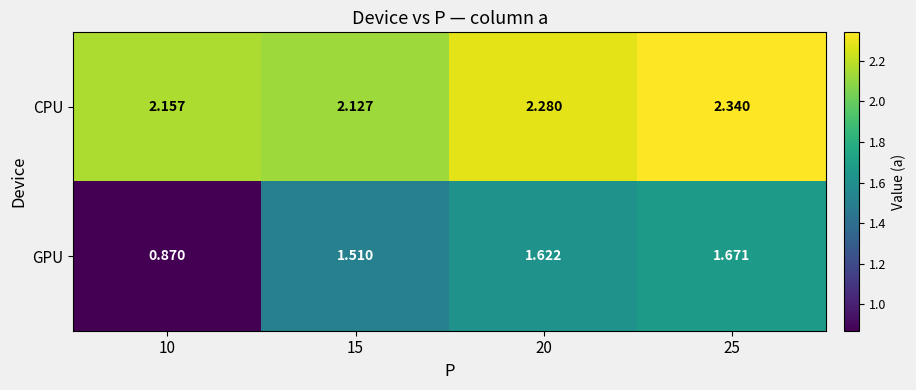

List the series in order of their overall mean, highest first.

CPU, GPU